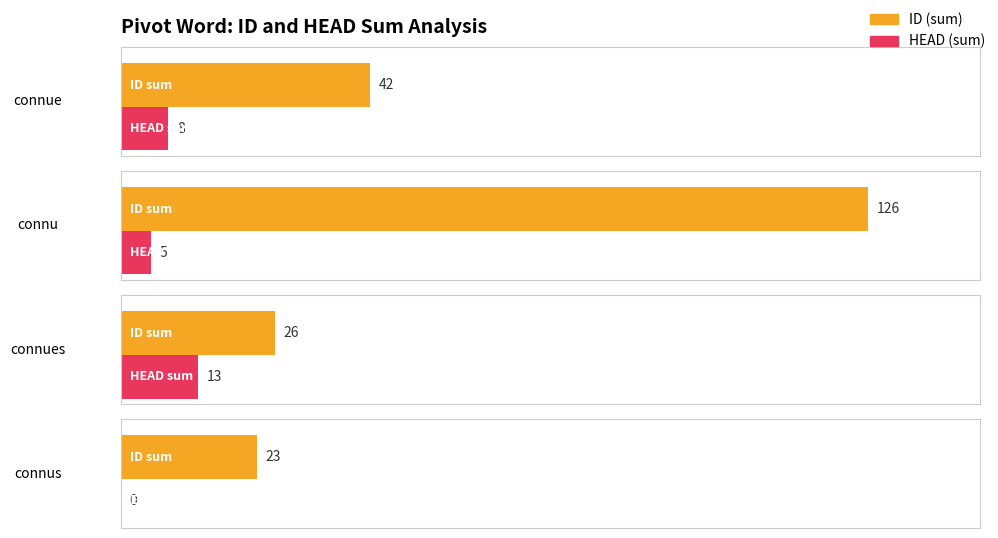

What is the difference between the maximum and minimum values in the HEAD series?

13